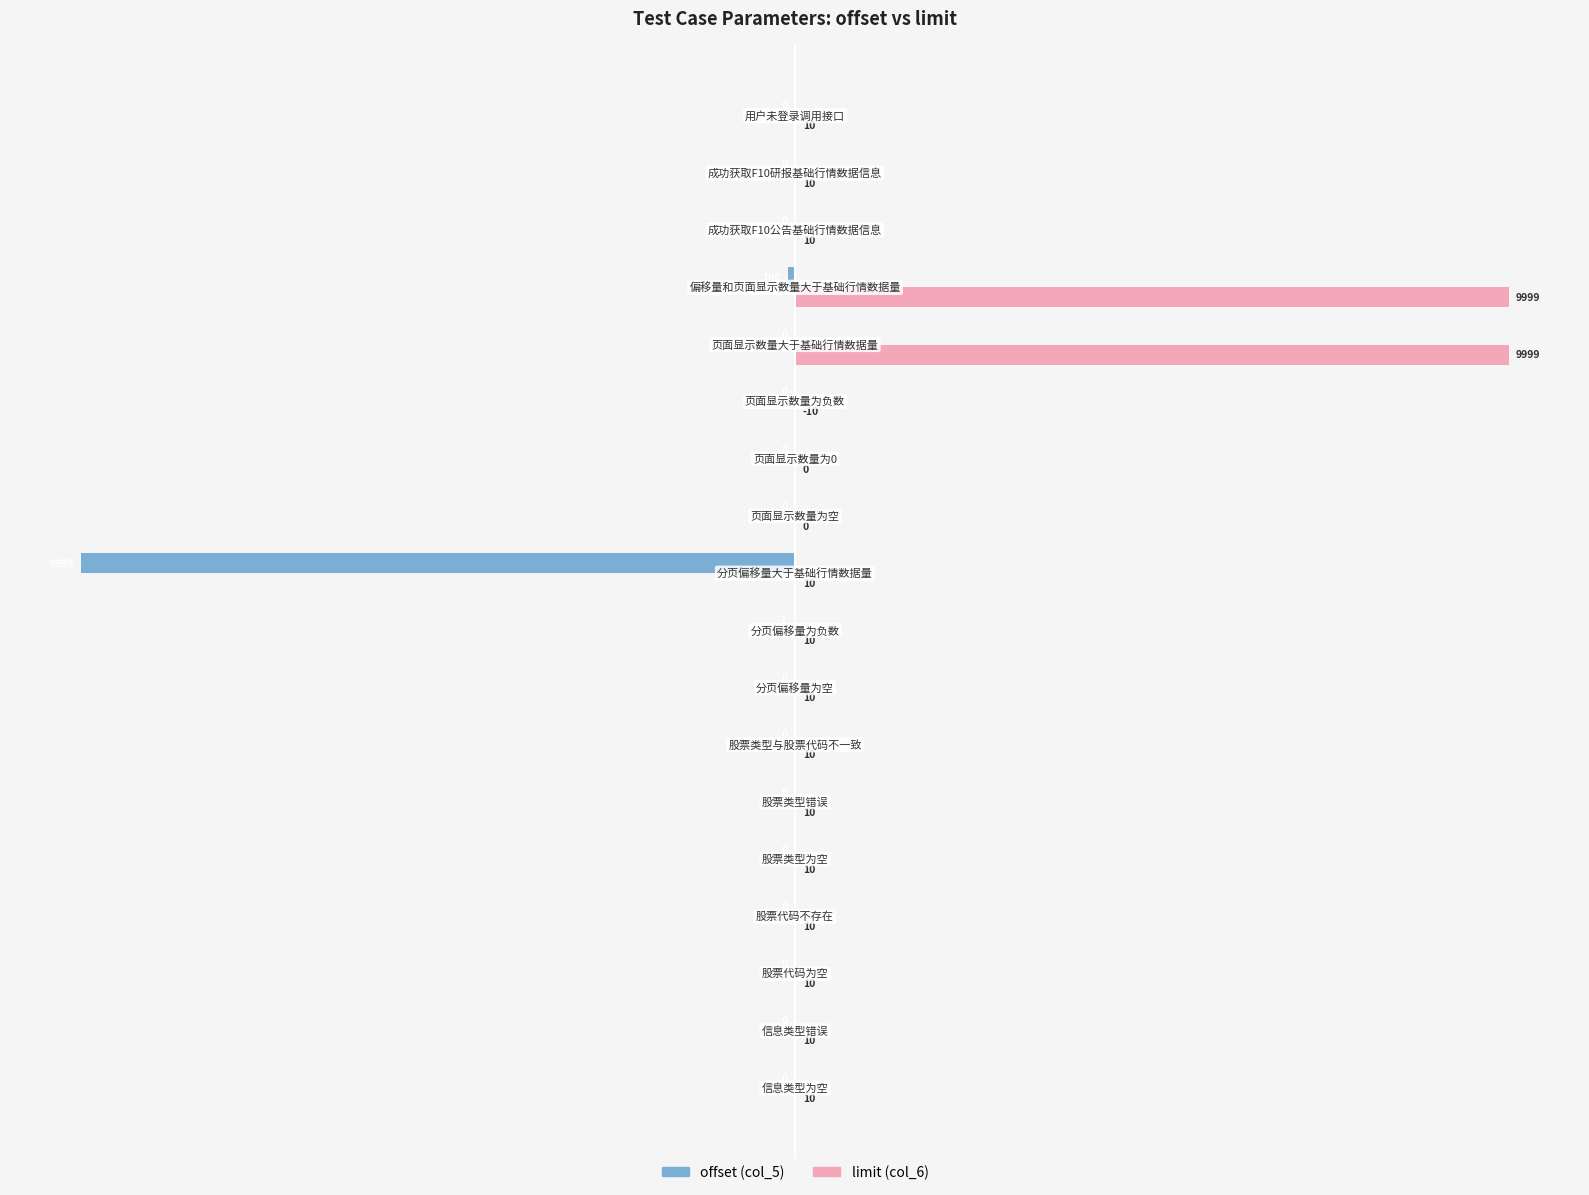

What is the maximum value shown in the chart?

100.0